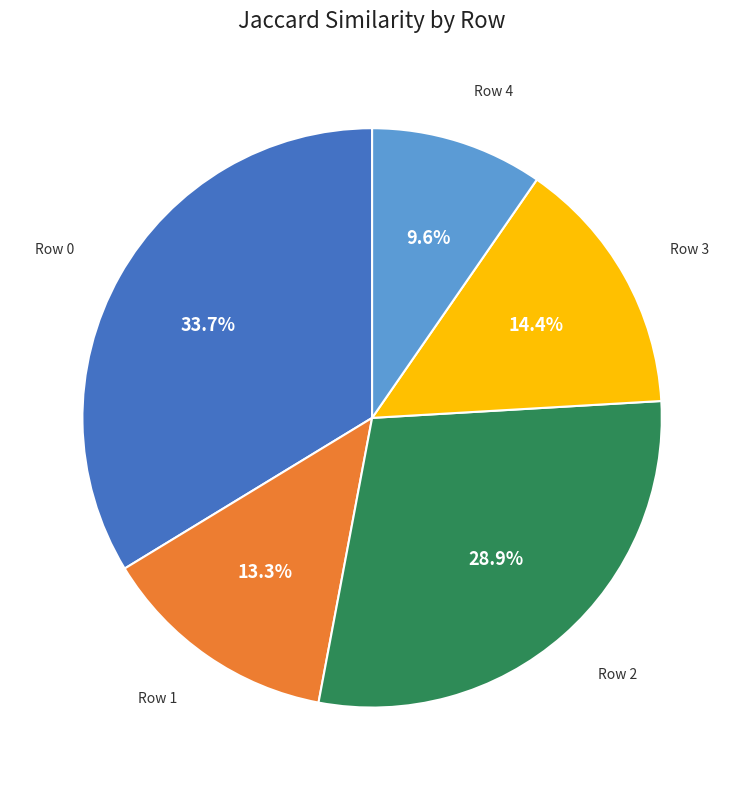

Is the sum of Row 0 and Row 4 greater than half?

No